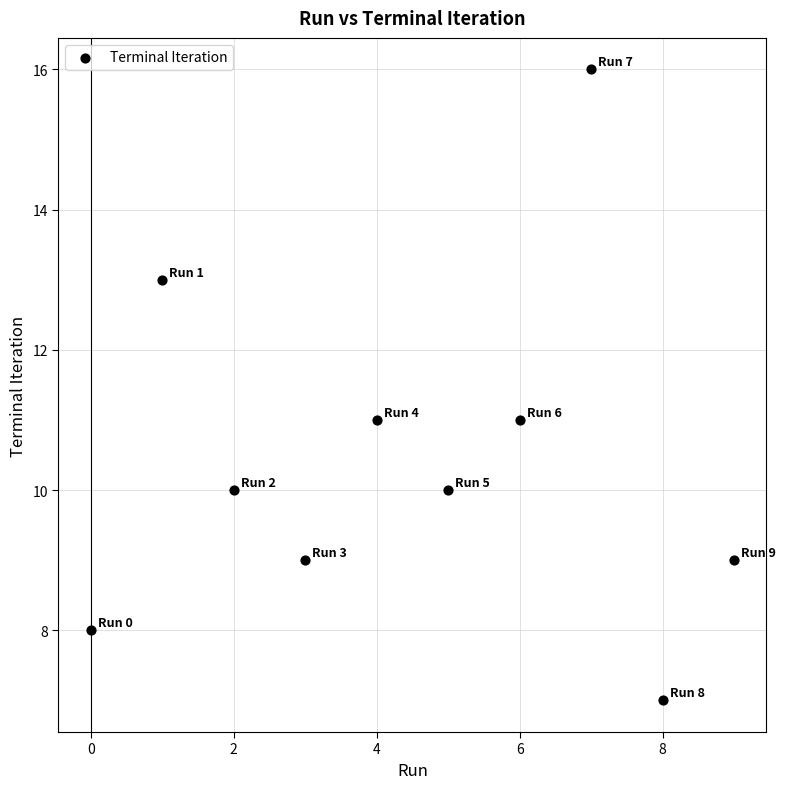

What is the average Y value?

10